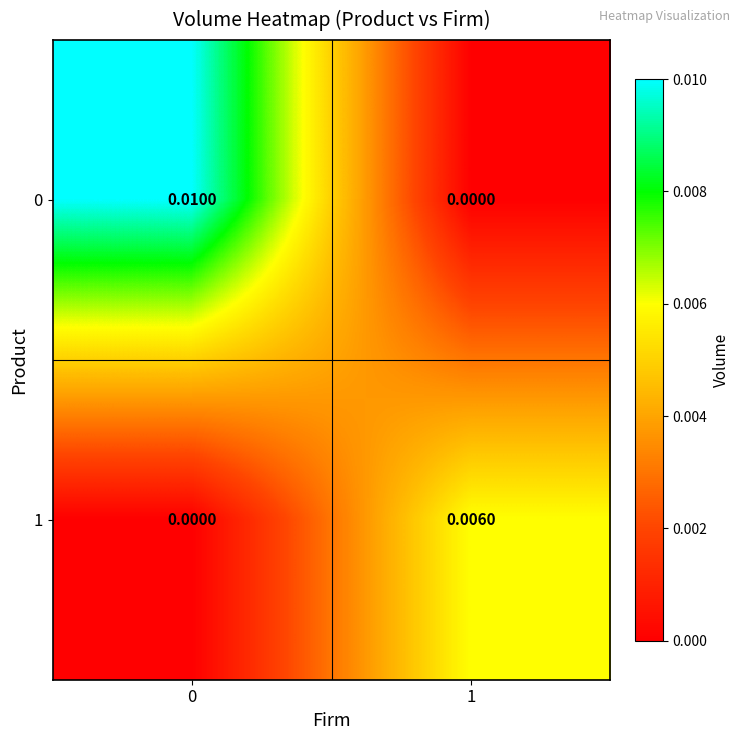

Is the value of 1 at 1 greater than the value of 0 at 1?

Yes